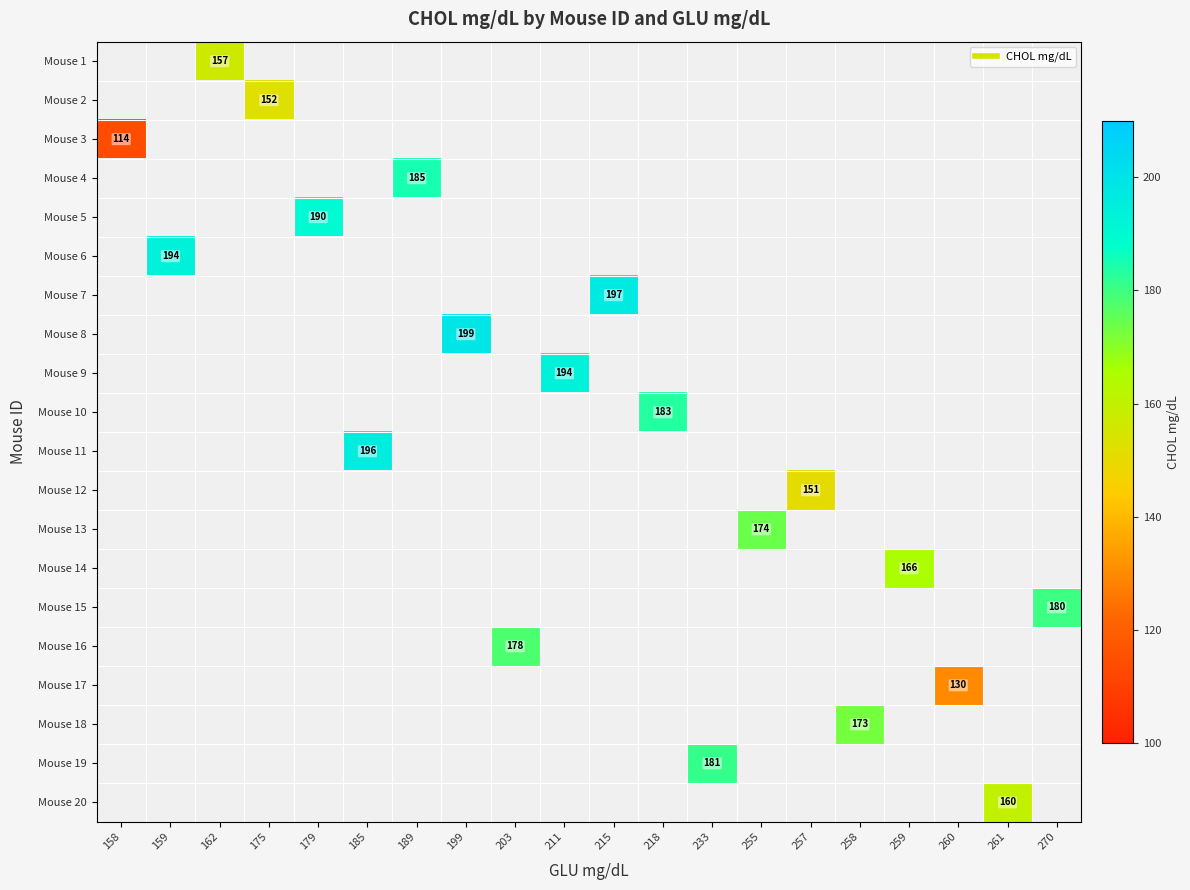

At which category does the chart reach its minimum across all series?

158